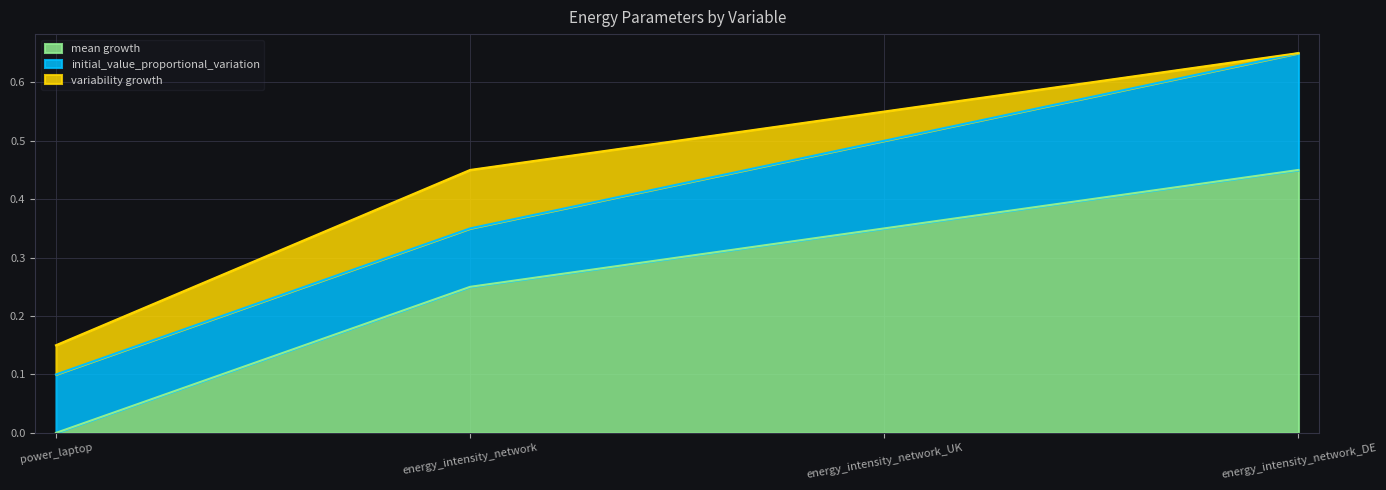

At which category is the sum across all series the highest?

energy_intensity_network_DE